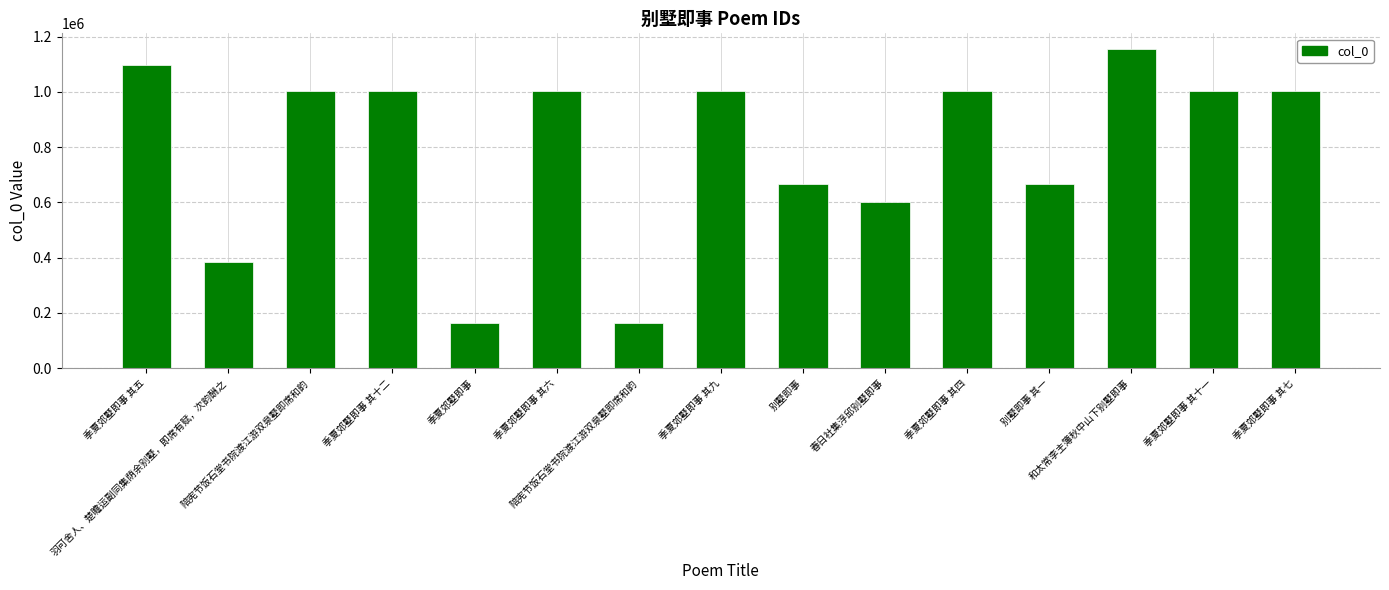

List the labels in order of value, smallest first.

季夏郊墅即事, 陪宪节饭石堂书院渡江游双泉墅即席和韵, 羽可舍人、楚瞻运副同集荫余别墅，即席有赋，次韵酬之, 春日社集浮邱别墅即事, 别墅即事, 别墅即事 其一, 季夏郊墅即事 其六, 季夏郊墅即事 其七, 季夏郊墅即事 其十二, 季夏郊墅即事 其四, 季夏郊墅即事 其十一, 季夏郊墅即事 其九, 陪宪节饭石堂书院渡江游双泉墅即席和韵, 季夏郊墅即事 其五, 和太常李主簿秋中山下别墅即事